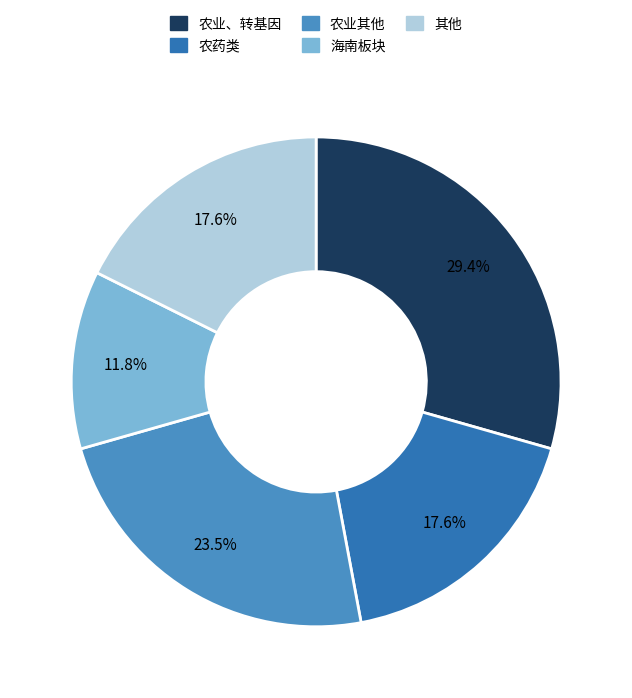

What is the largest slice in the pie chart?

农业、转基因